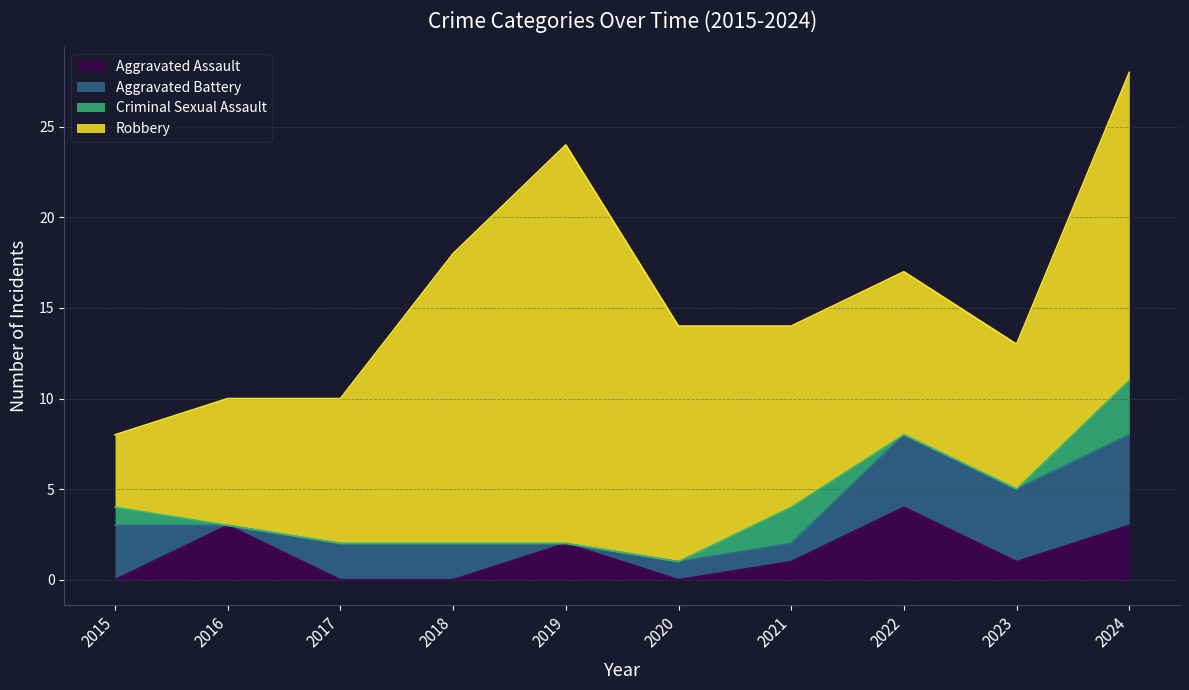

How many intersections are there between Aggravated Battery and Criminal Sexual Assault?

2